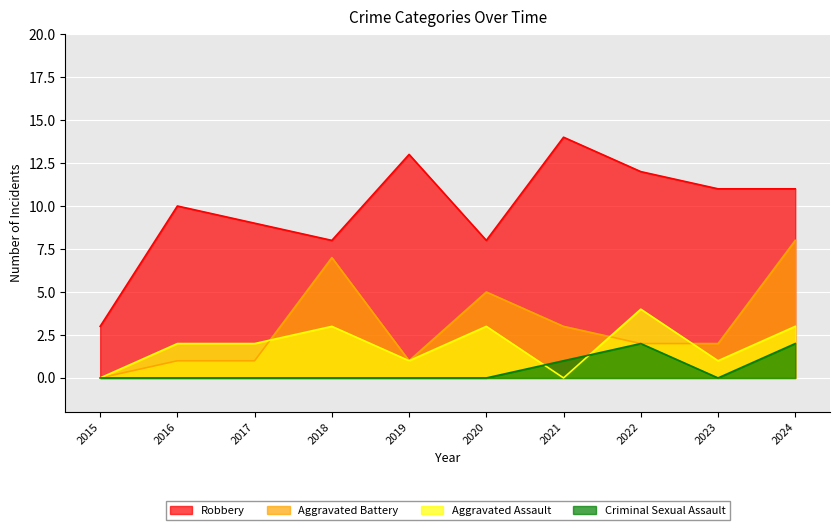

Count the Aggravated Assault values in the range 1 to 3.

7